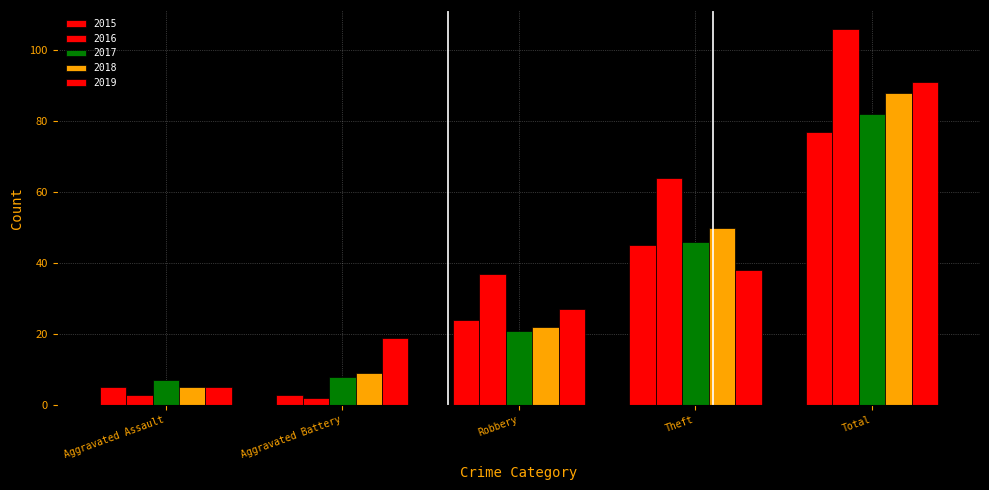

How many bars are there in each group?

5